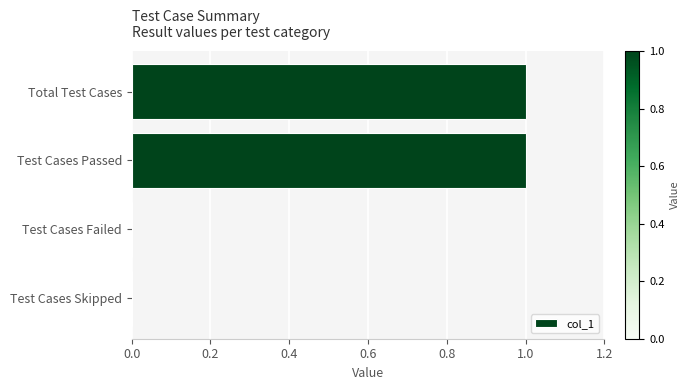

The chart shows a value of 0 at Test Cases Passed. True or false?

False